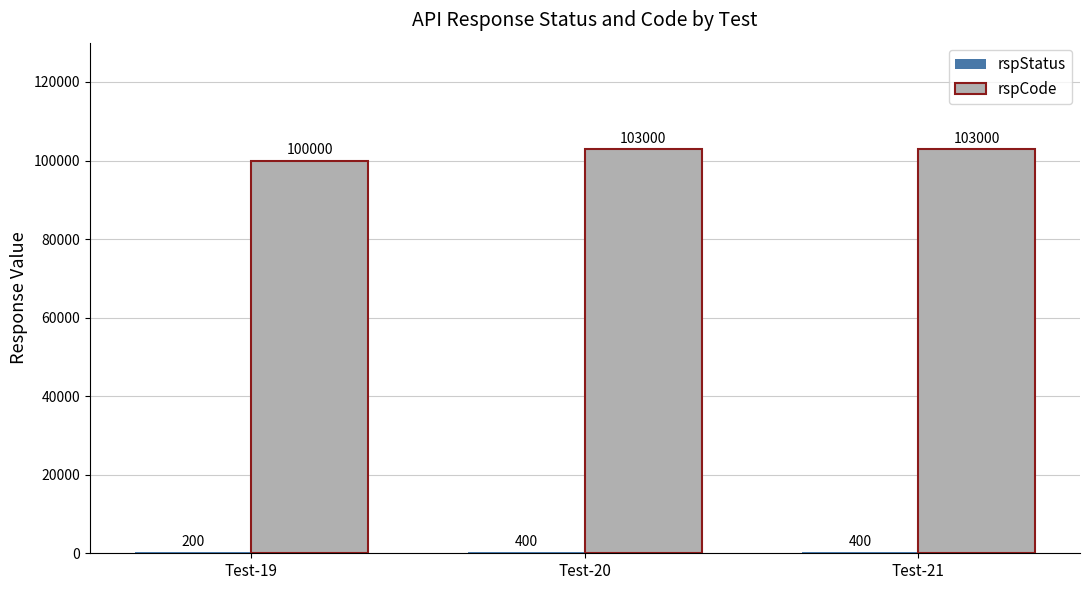

True or false: rspCode has a value of 103000 at Test-21.

True